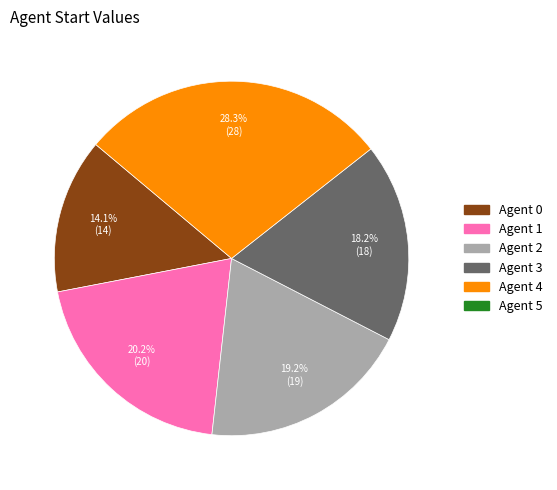

Is there any slice that represents more than half of the pie?

No